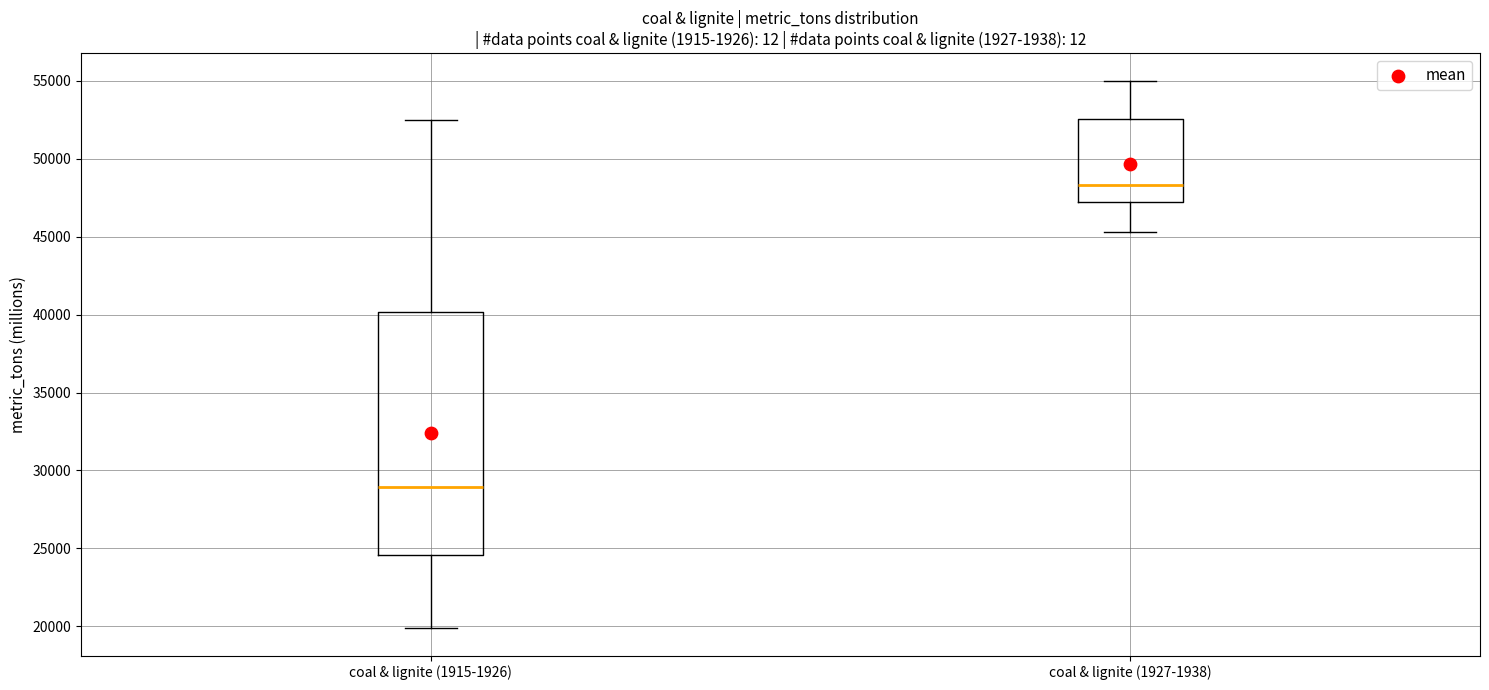

Which box has the lowest median line?

coal & lignite (1915-1926)